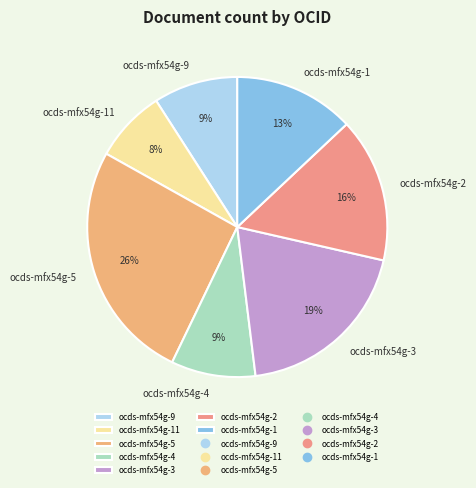

Do ocds-mfx54g-11 and ocds-mfx54g-3 together represent more than half of the pie?

No